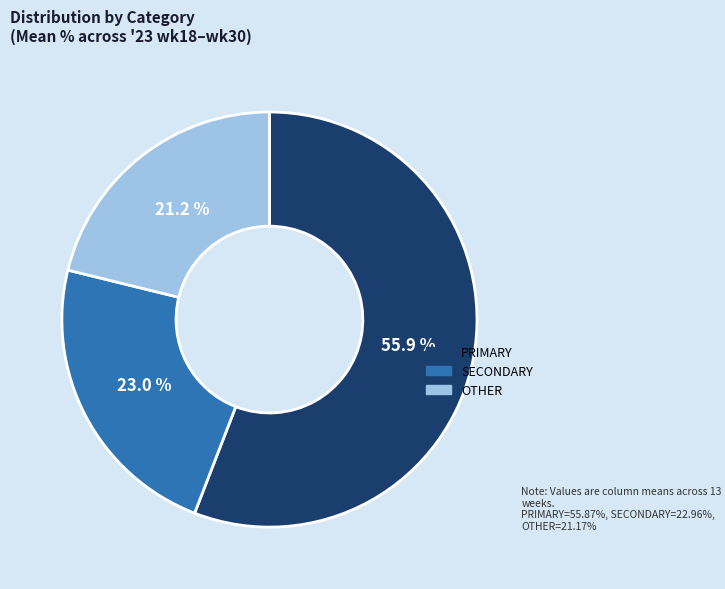

How many segments does this pie chart have?

3